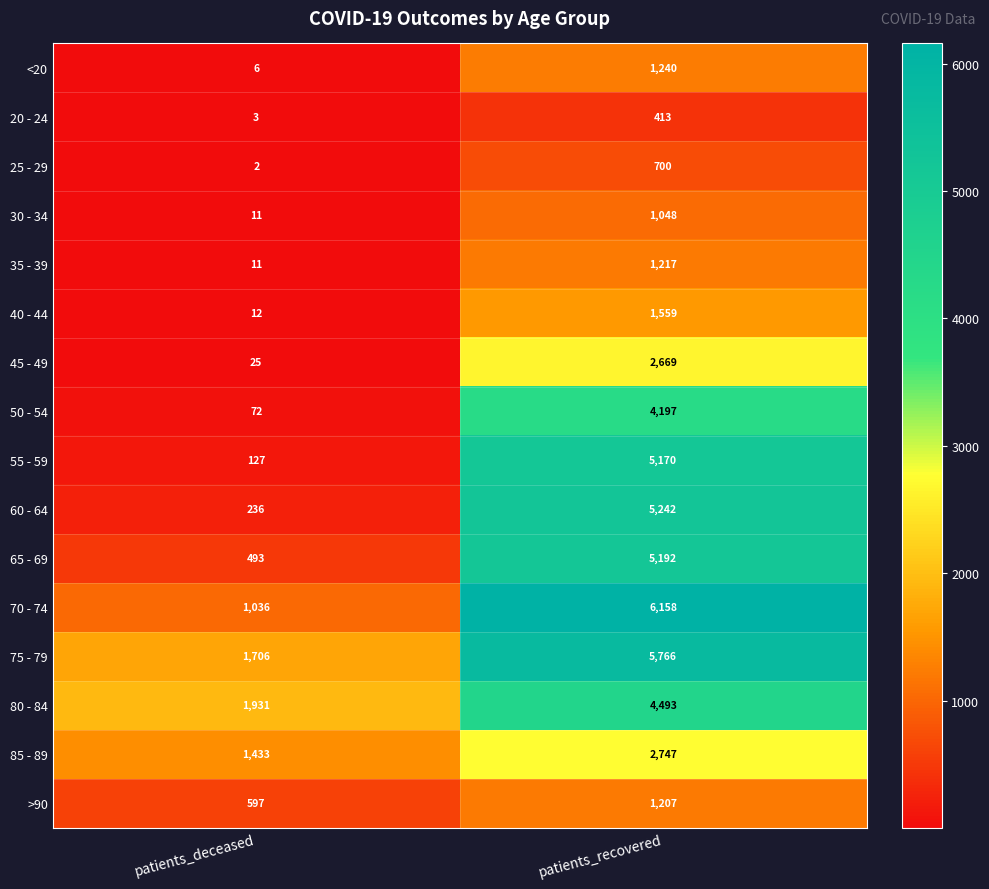

What value does the 70 - 74 series have at patients_deceased?

1036